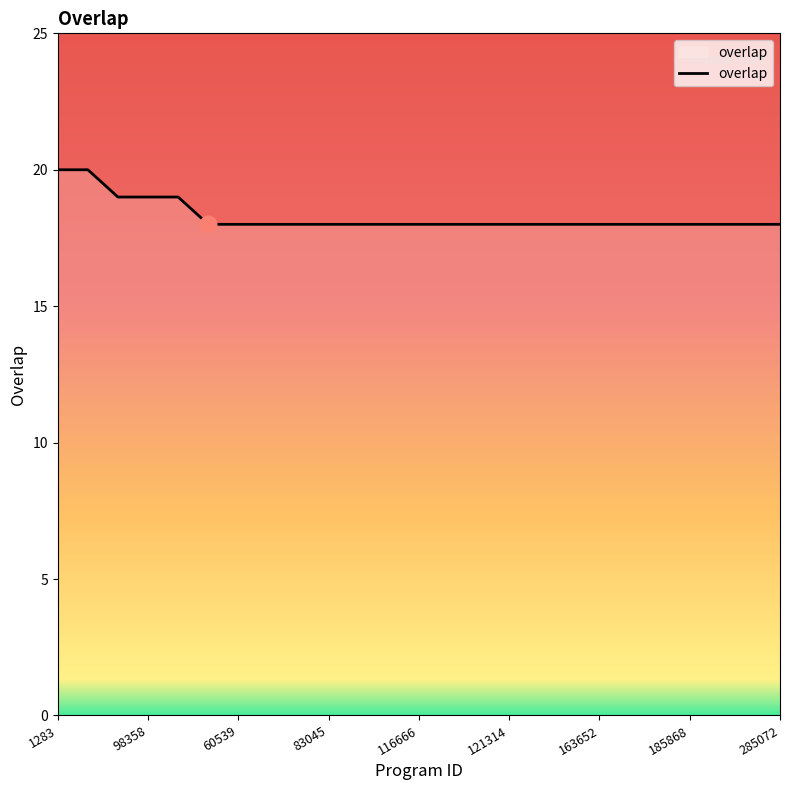

Is this an area chart (filled region under the line)?

No